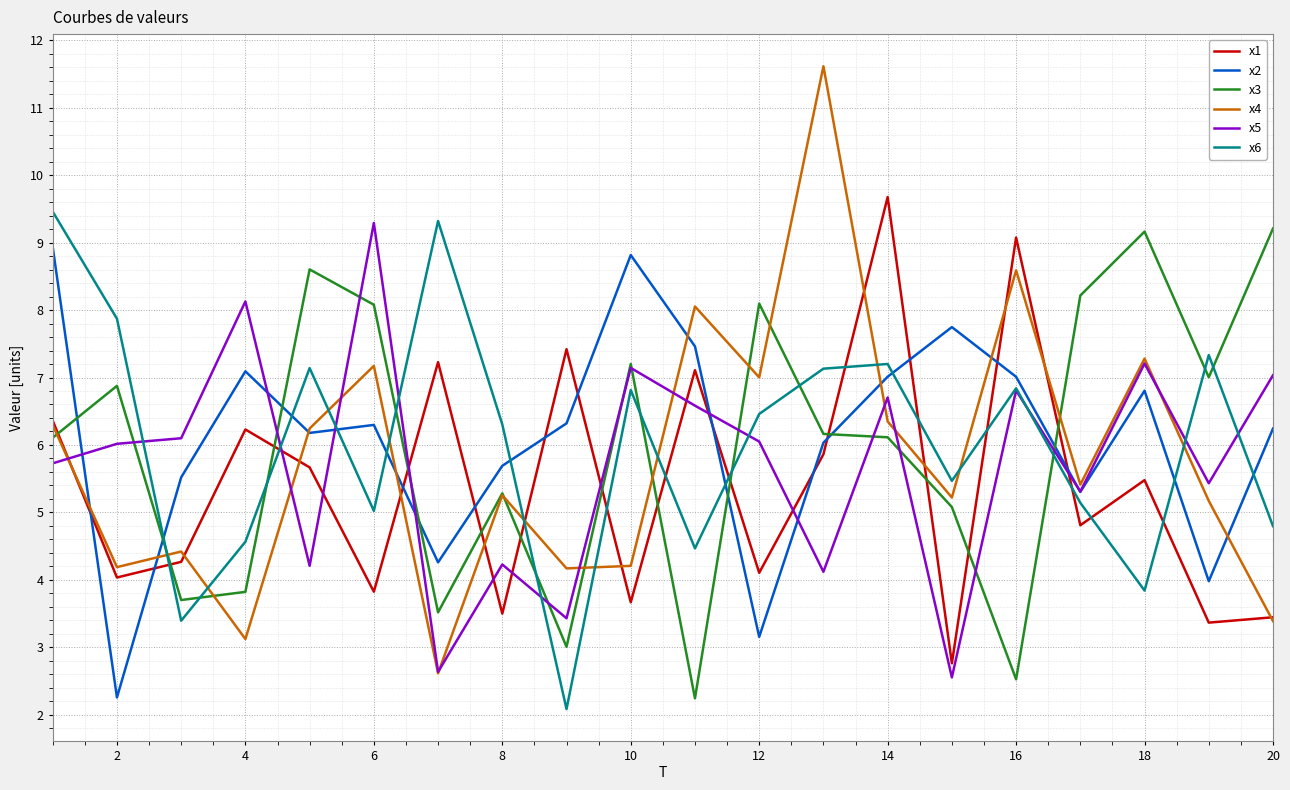

True or false: x4 and x6 cross at least once.

True